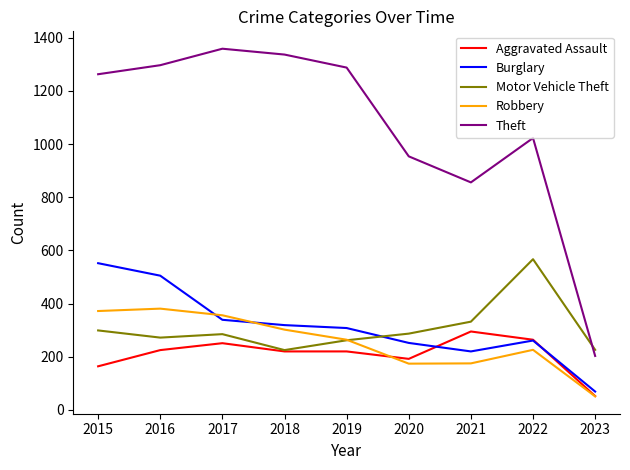

What is the difference between the Motor Vehicle Theft values at 2015 and 2020?

12